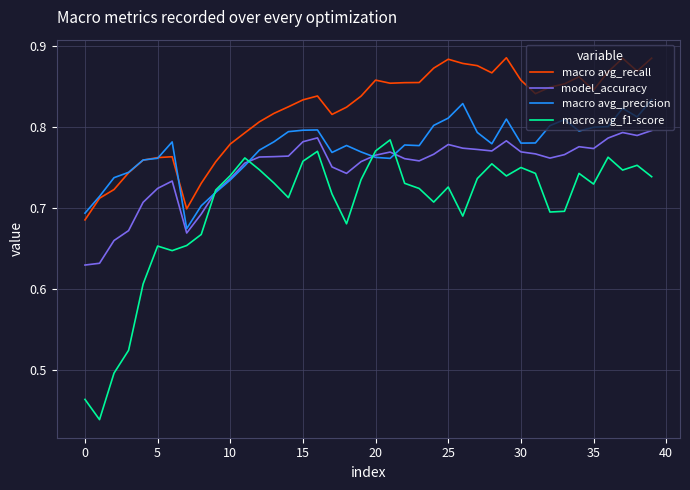

List the series in order of their overall mean, highest first.

macro avg_recall, macro avg_precision, model_accuracy, macro avg_f1-score